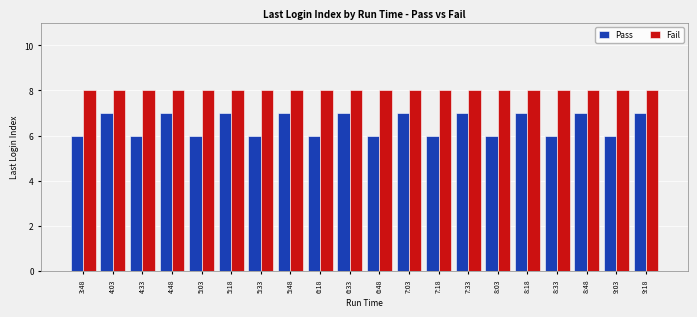

Count the number of categories in the chart.

20